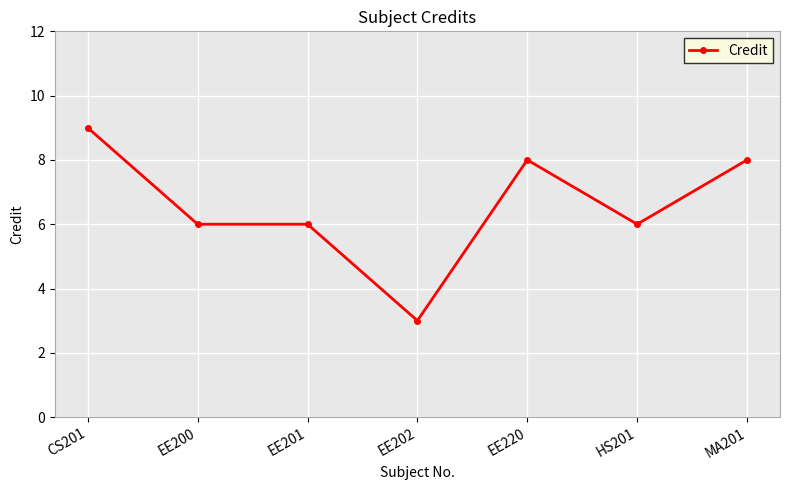

How many lines are shown in the chart?

1